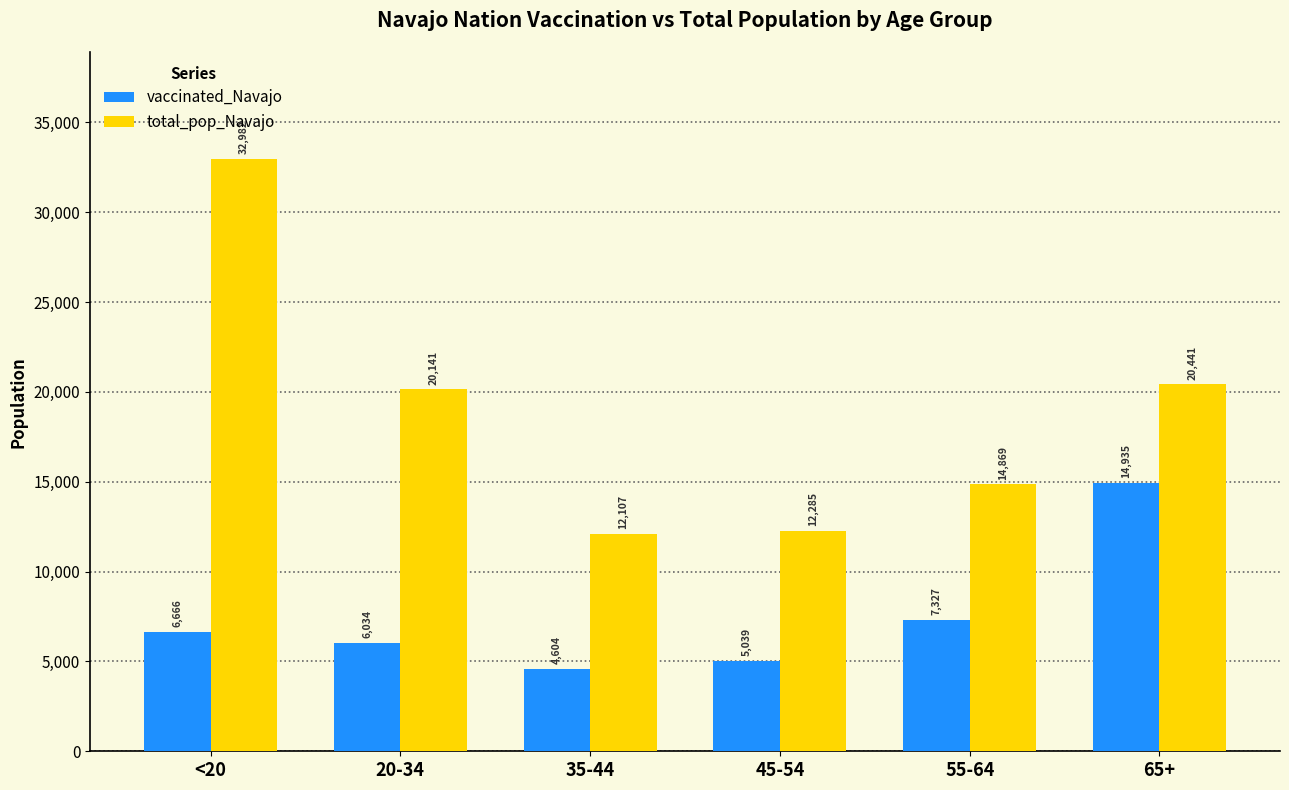

Reading left to right, transcribe all the data shown in this chart.

vaccinated_Navajo: 6666	6034	4604	5039	7327	14935
total_pop_Navajo: 32982	20141	12107	12285	14869	20441